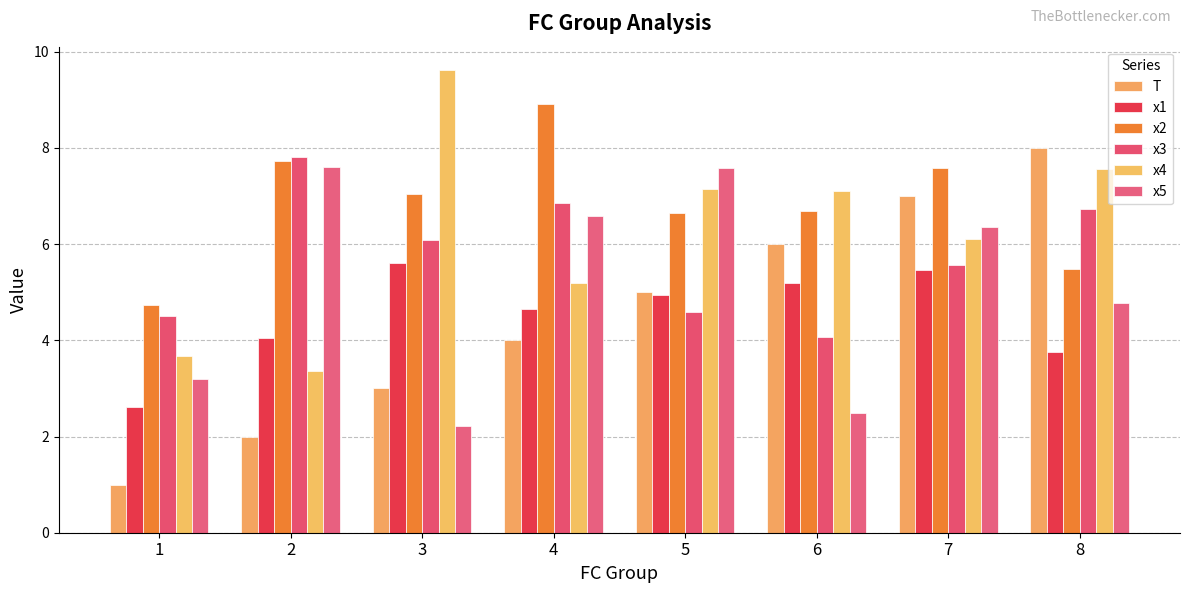

The x3 series shows 4.5 at 1. True or false?

True